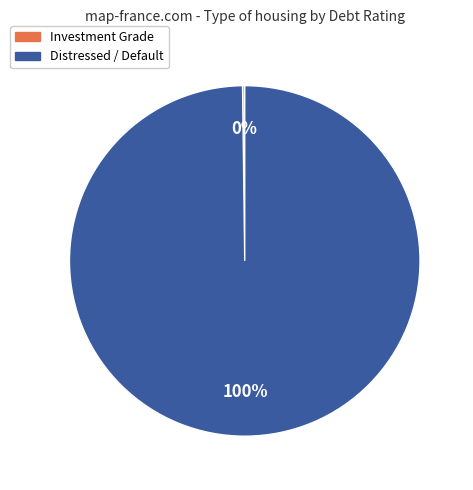

Does any single category account for the majority?

Yes